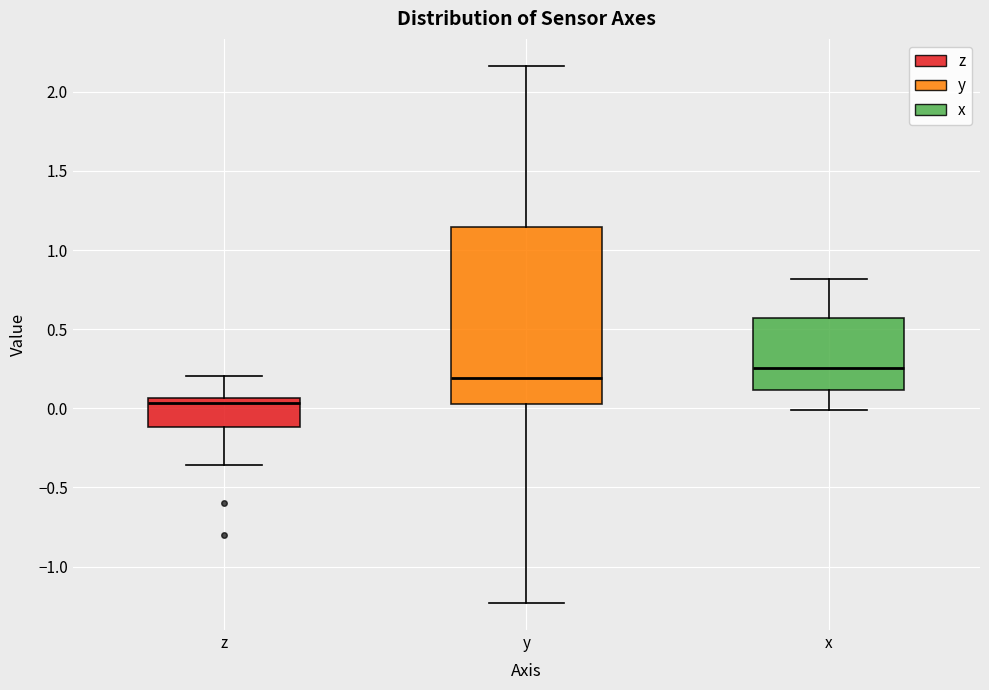

Where is the upper edge of the box for z on the y-axis? The values are not printed on the chart, so give them approximately, as read against the axis.

0.05